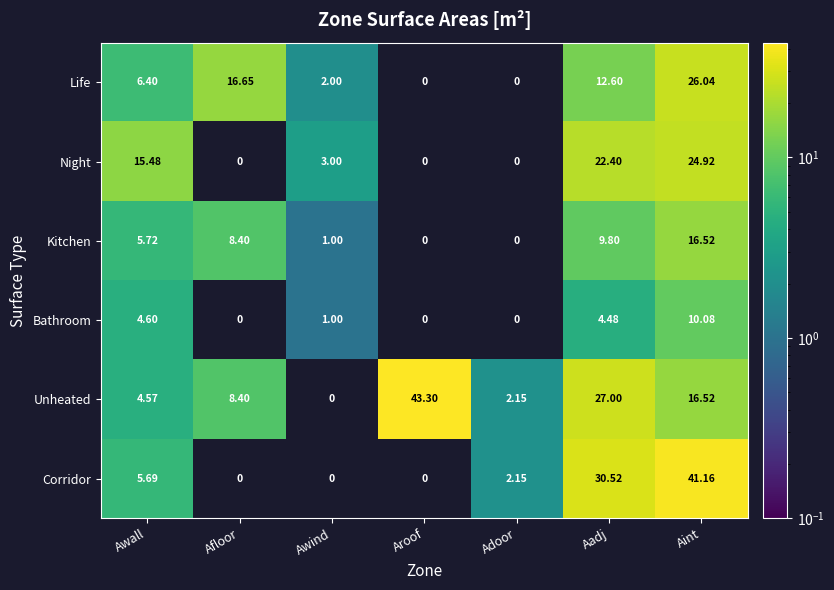

Which series has the largest range (max minus min)?

Unheated